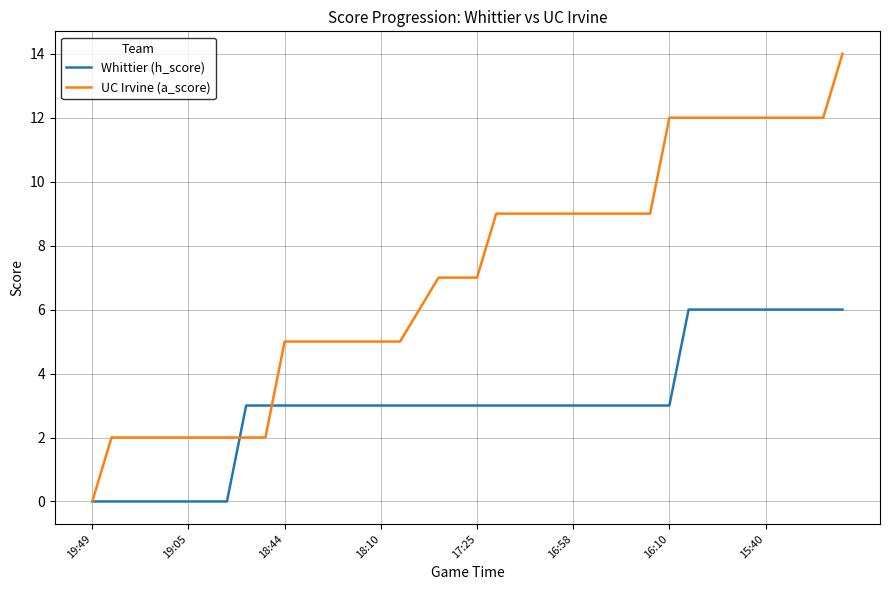

Rank the series by their average value, from lowest to highest.

Whittier (h_score), UC Irvine (a_score)